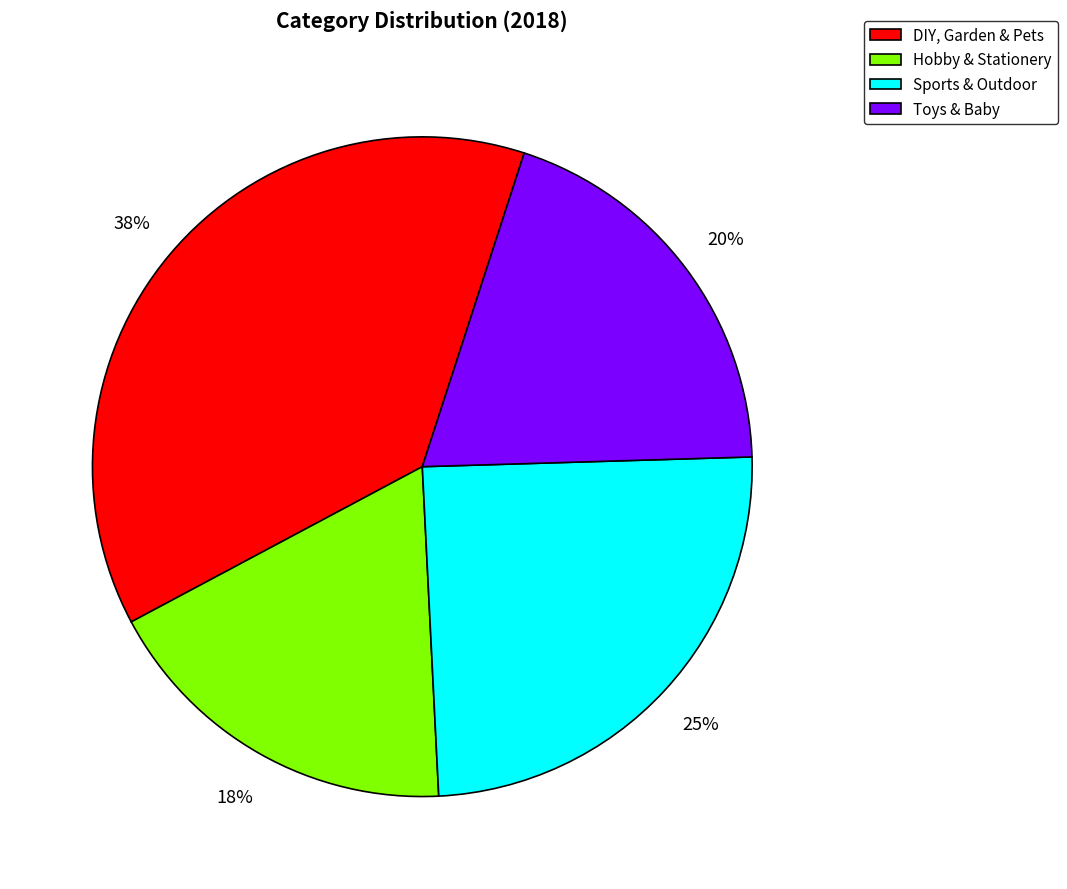

What is the largest slice in the pie chart?

DIY, Garden & Pets